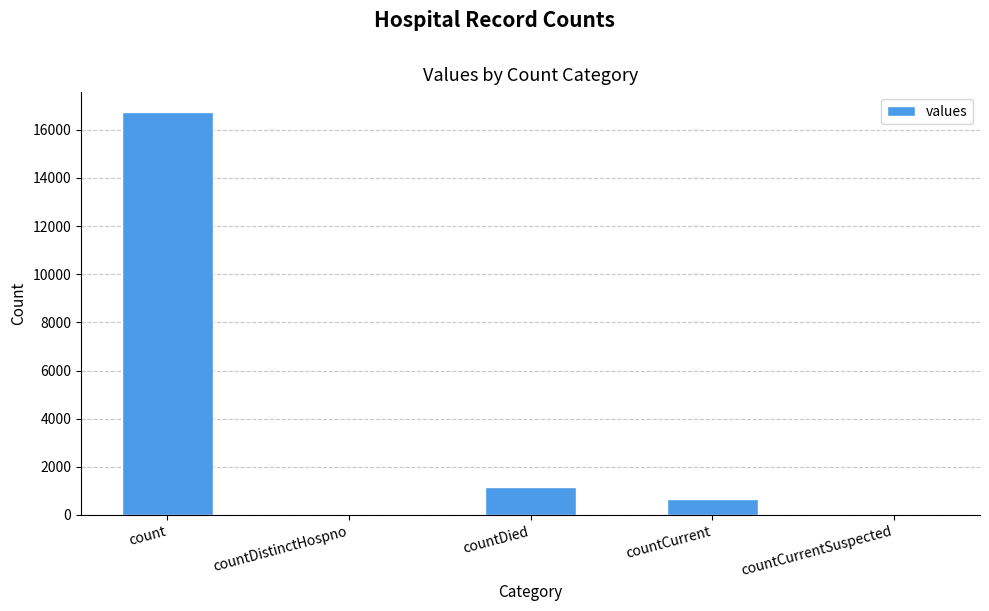

The value at countCurrent is 668. True or false?

True